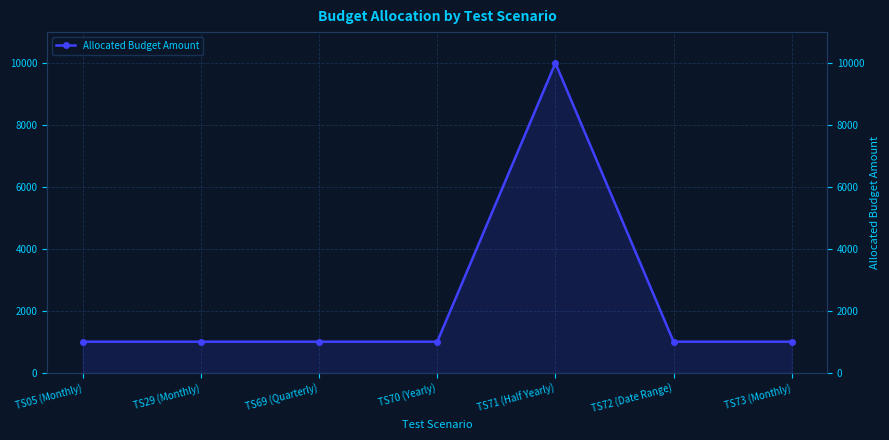

Reading right to left, what are all the values shown in this chart?

TS73 (Monthly)=1000	TS72 (Date Range)=1000	TS71 (Half Yearly)=10000	TS70 (Yearly)=1000	TS69 (Quarterly)=1000	TS29 (Monthly)=1000	TS05 (Monthly)=1000